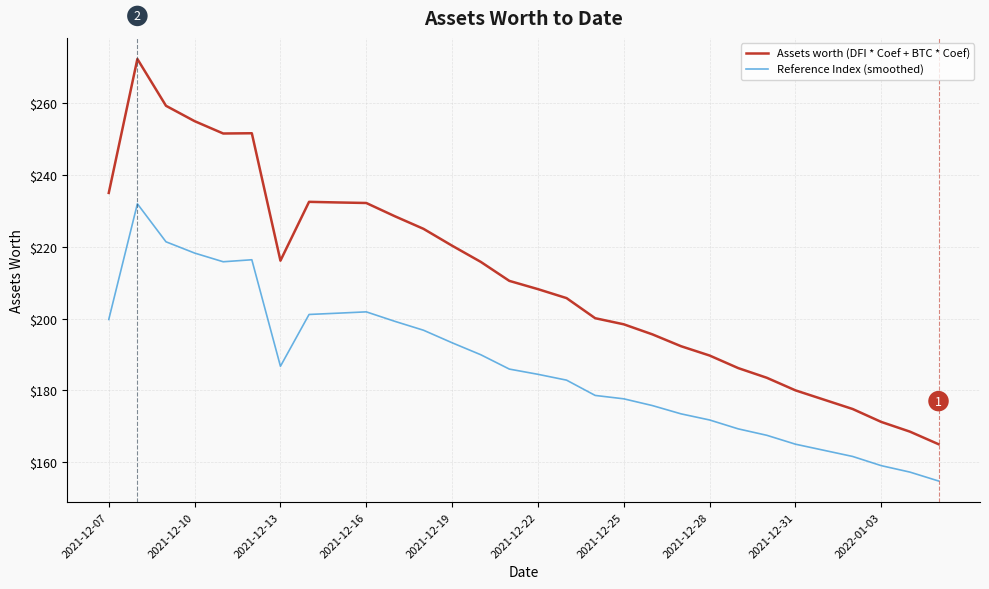

Does the chart have visible grid lines?

Yes